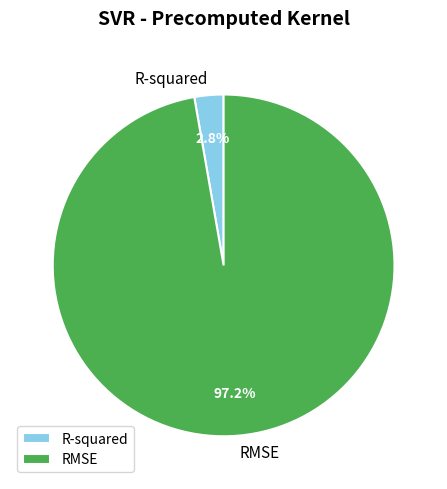

What is the smallest slice in the pie chart?

R-squared